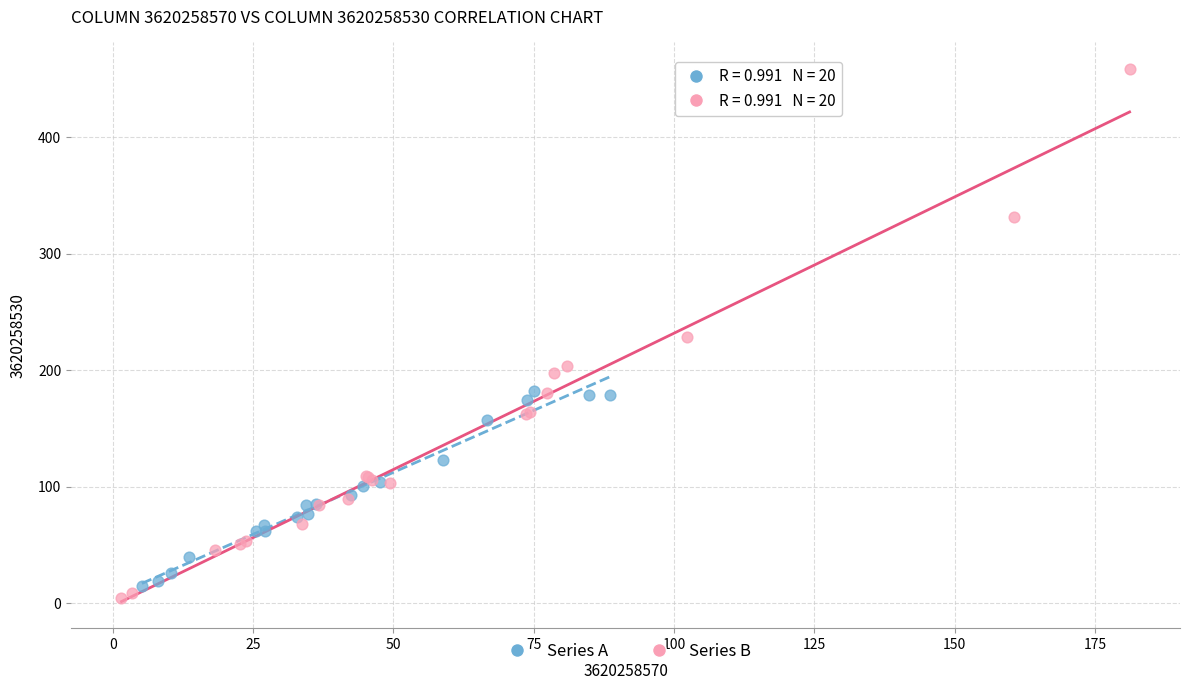

Which series has the widest spread of Y values?

Series B